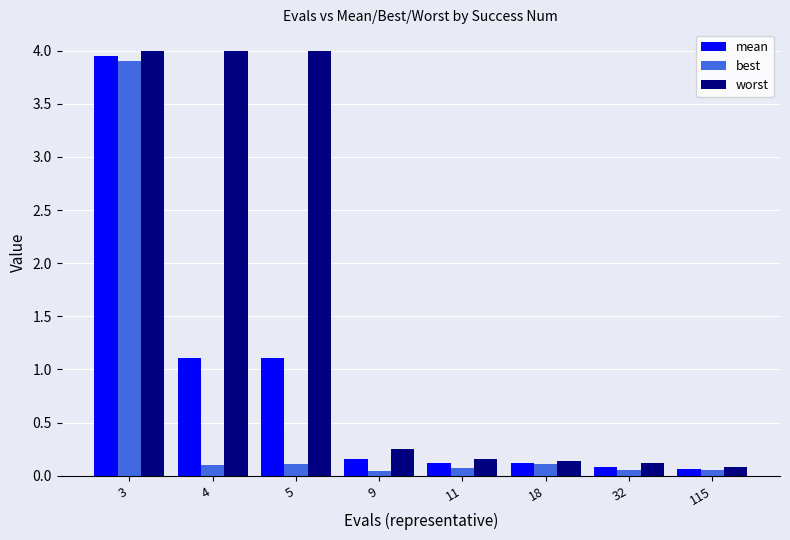

Which series changed the most between 9 and 11?

worst